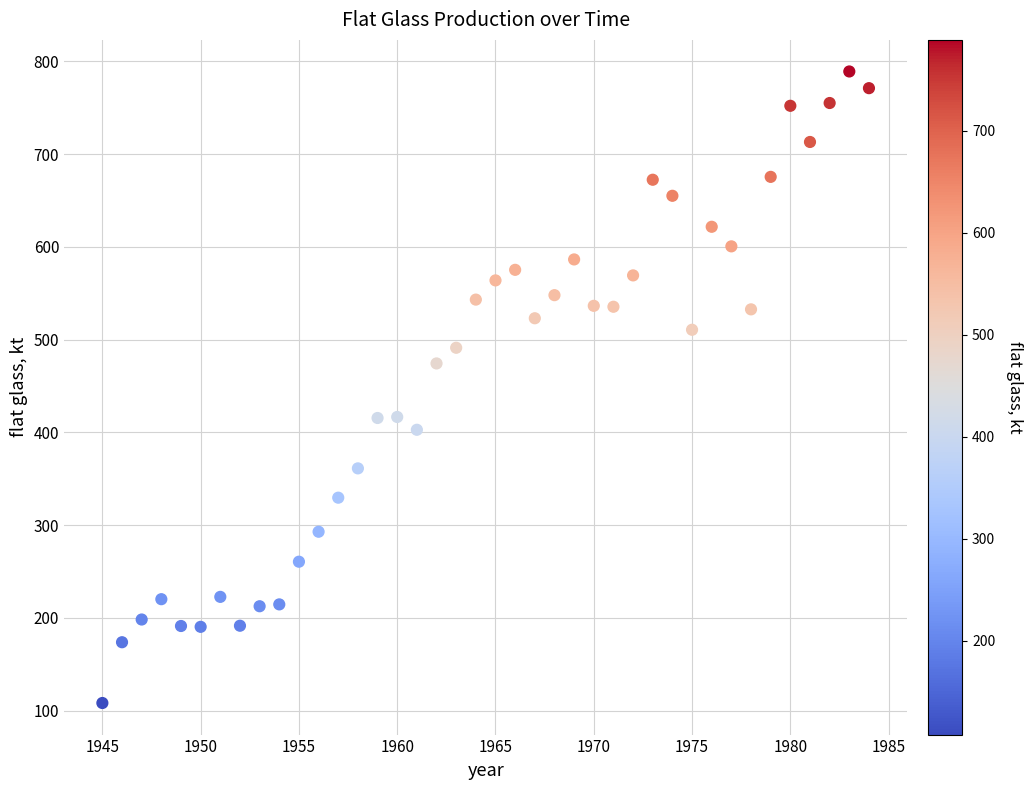

What is the range of X values (max minus min)?

39.0